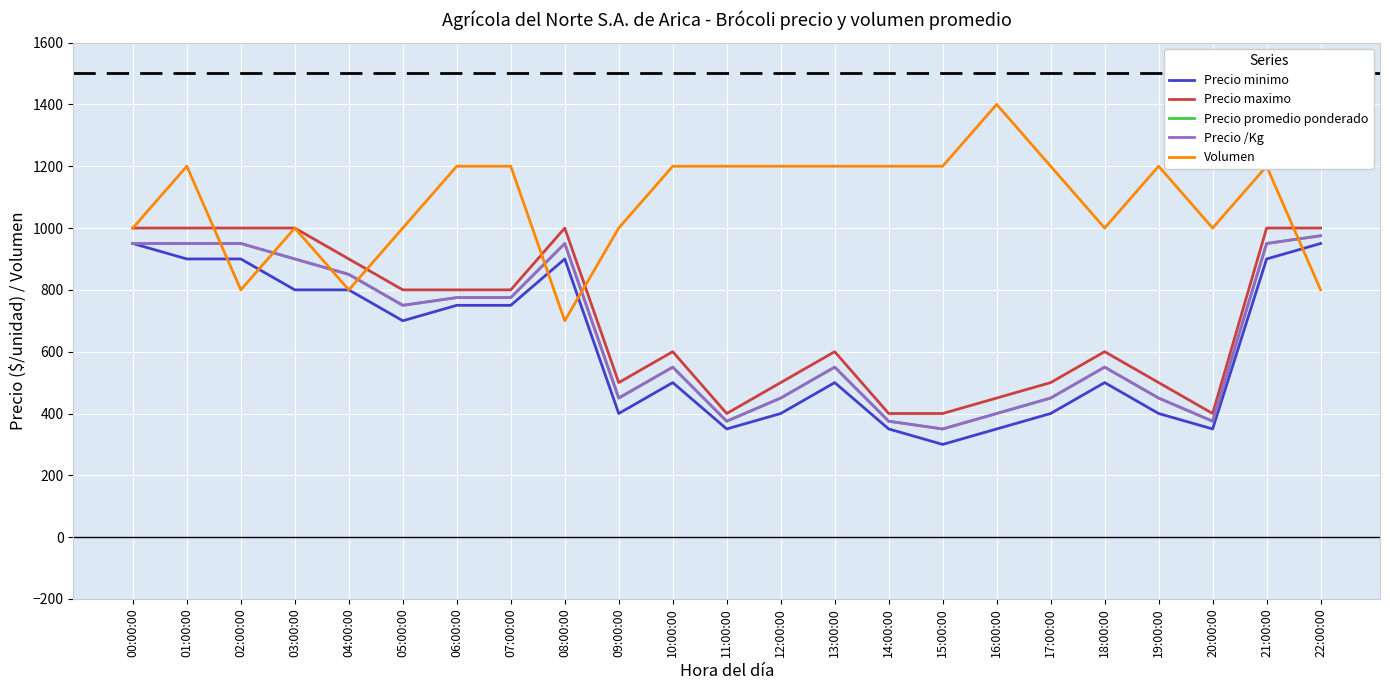

What is the difference between the maximum and minimum values in the Precio /Kg series?

625